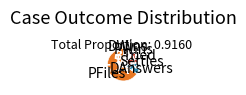

Which category has the biggest portion of the pie?

PFiles